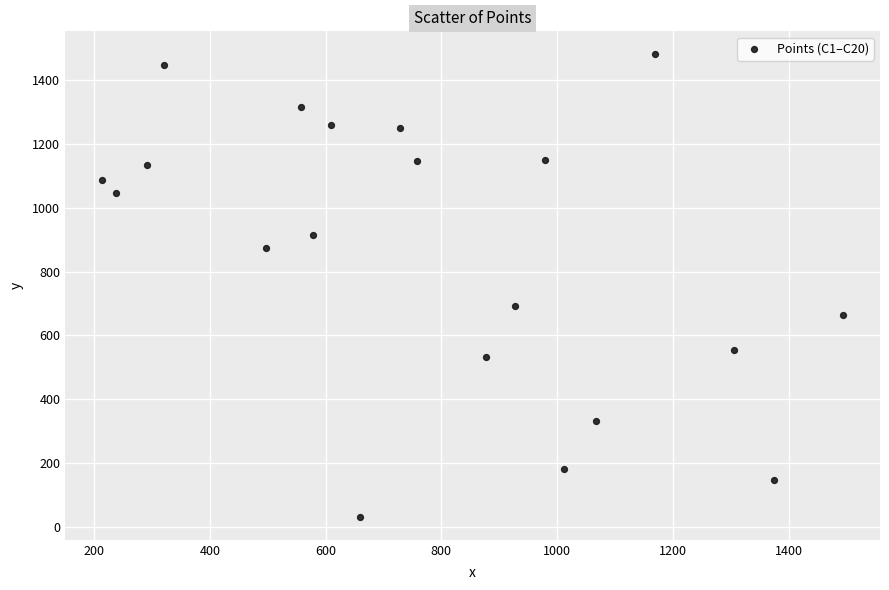

What Y value in the scatter plot is closest to 756?

693